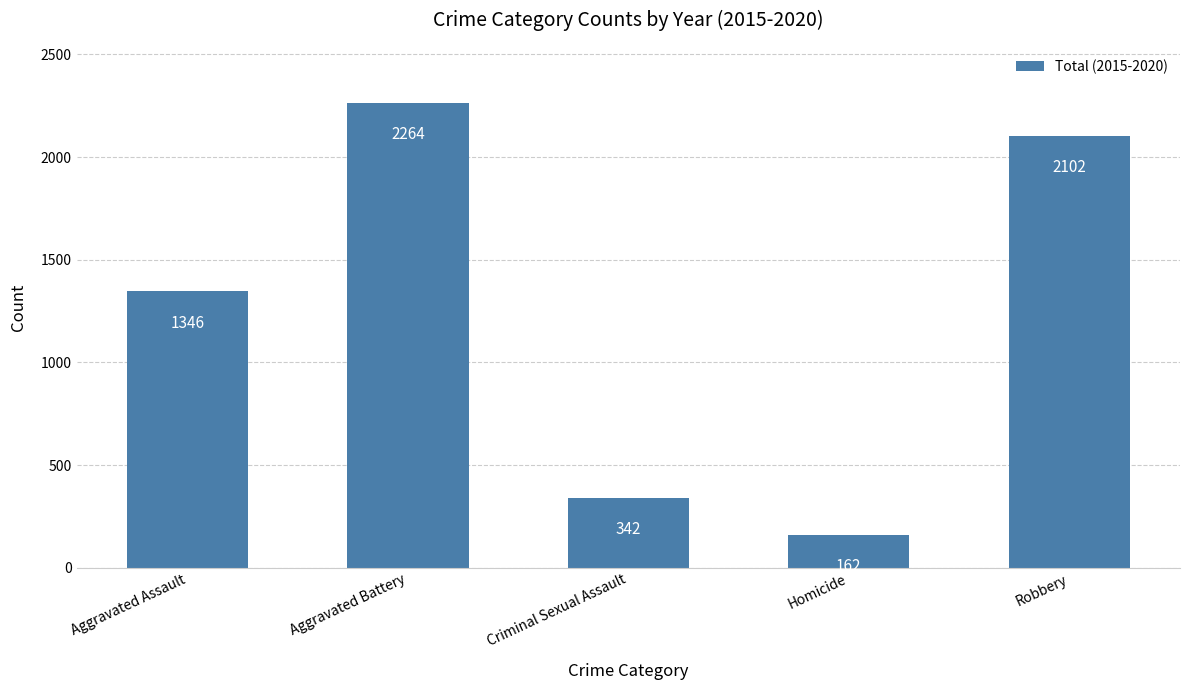

List the labels in order of value, largest first.

Aggravated Battery, Robbery, Aggravated Assault, Criminal Sexual Assault, Homicide